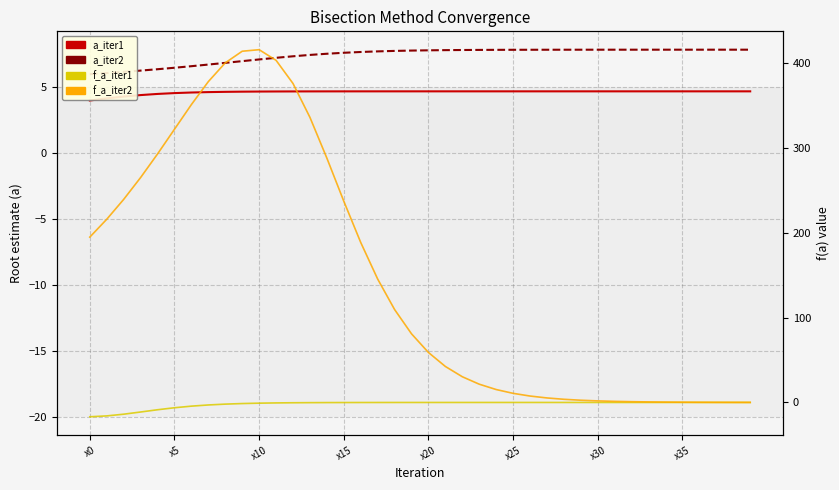

True or false: a_iter1 and f_a_iter1 intersect in this chart.

False